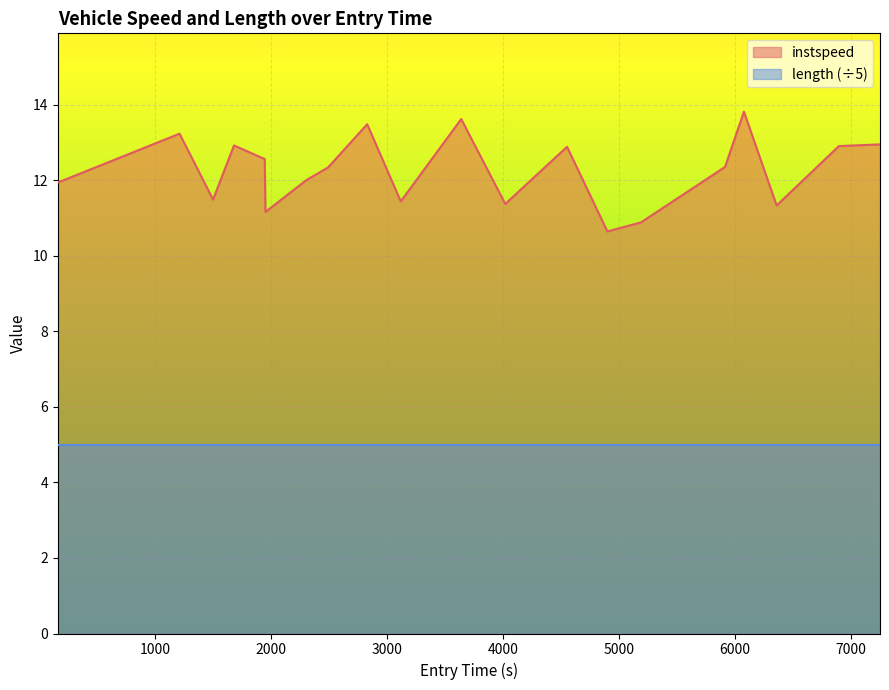

Which series has the largest range (max minus min)?

instspeed